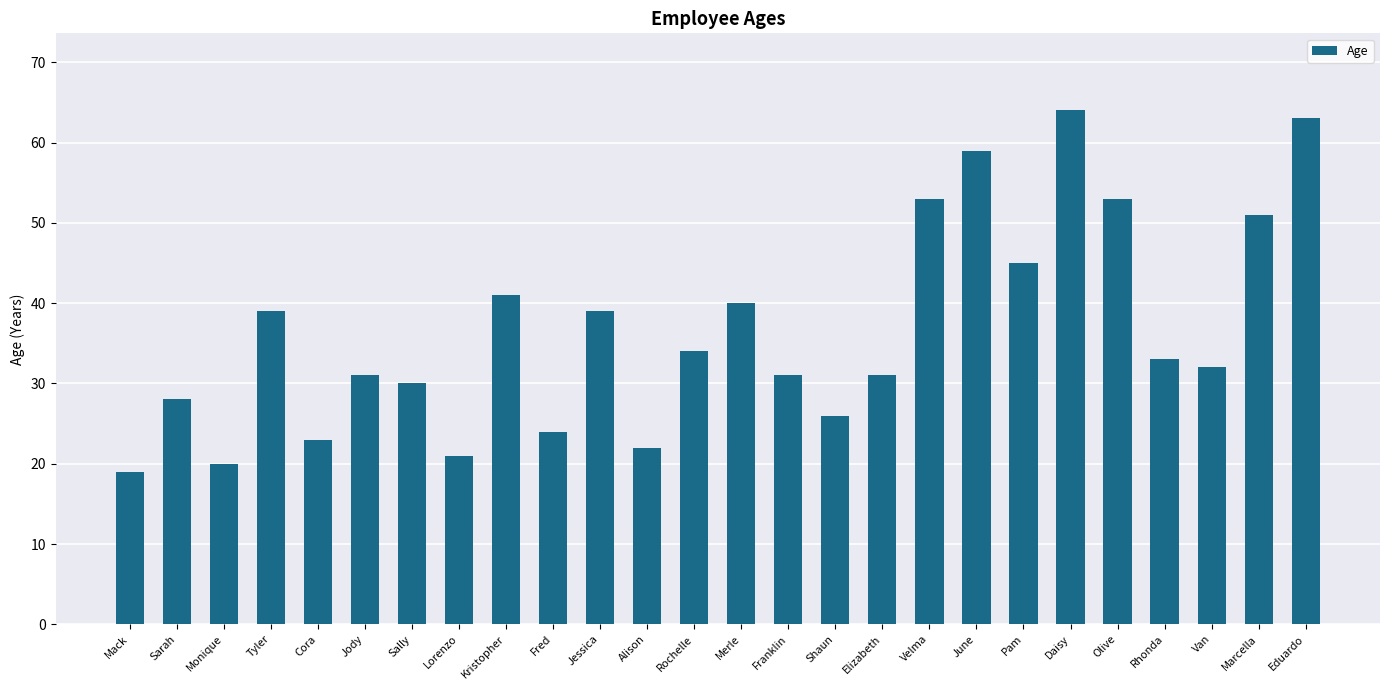

Approximately how many times larger is the value at Merle compared to Fred?

1.7